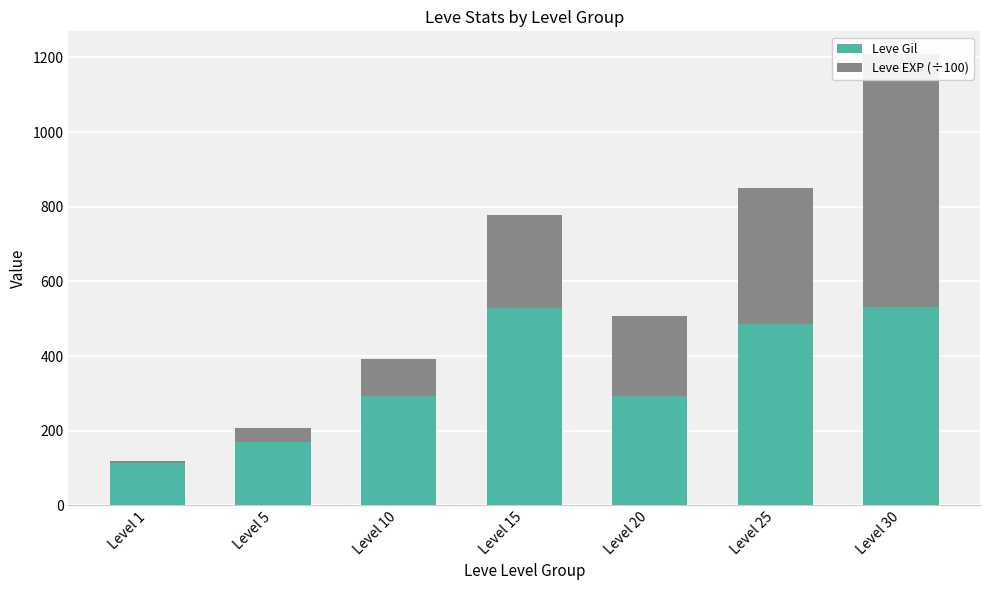

Rank the categories by Leve Gil value from lowest to highest.

Level 1, Level 5, Level 20, Level 10, Level 25, Level 15, Level 30